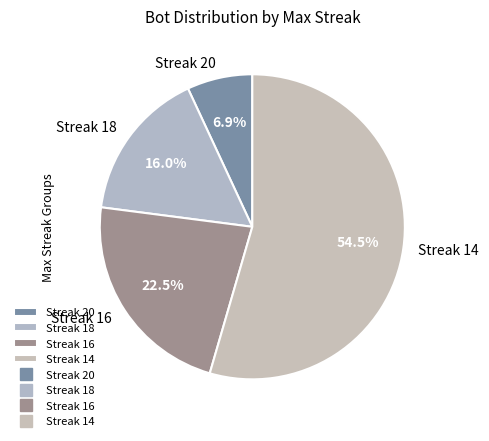

Which has a higher value, Streak 18 or Streak 14?

Streak 14